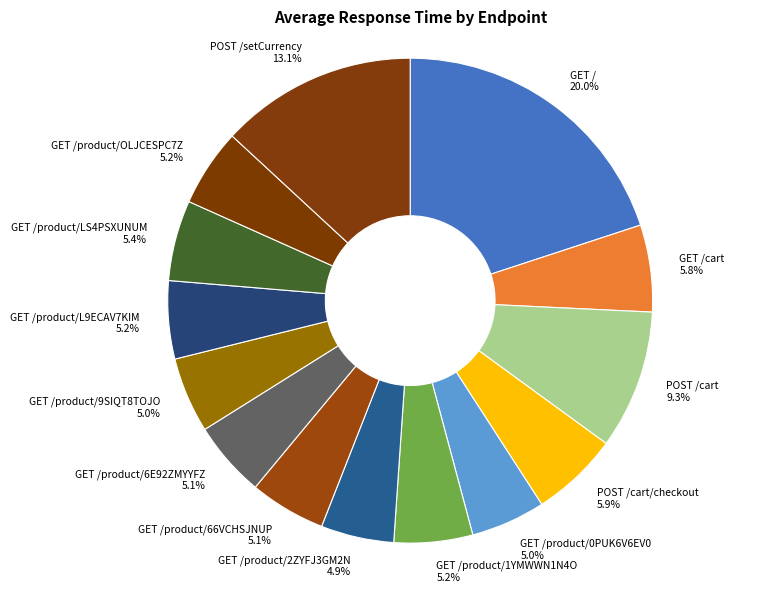

What is the ratio of the value at GET / to the value at GET /product/6E92ZMYYFZ?

3.9